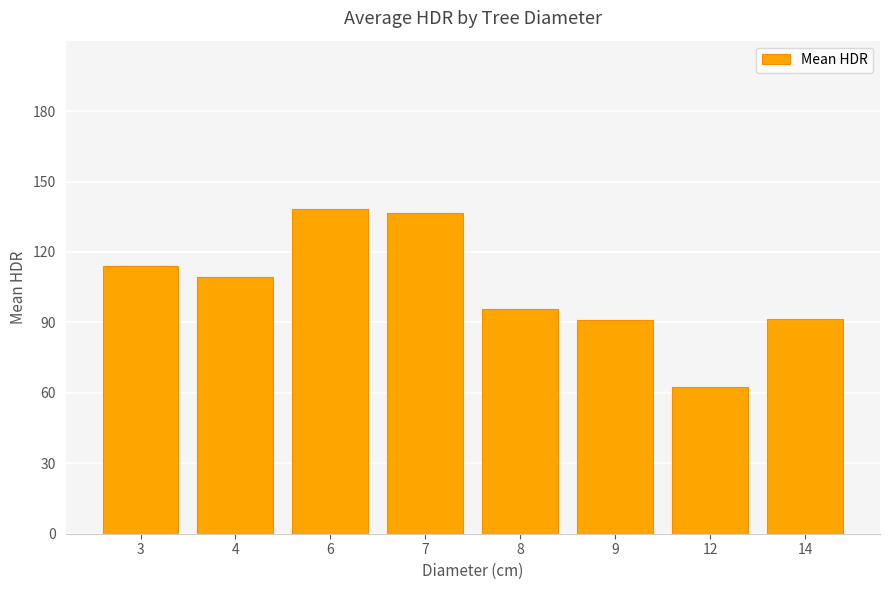

Between 4 and 9, which is larger?

4